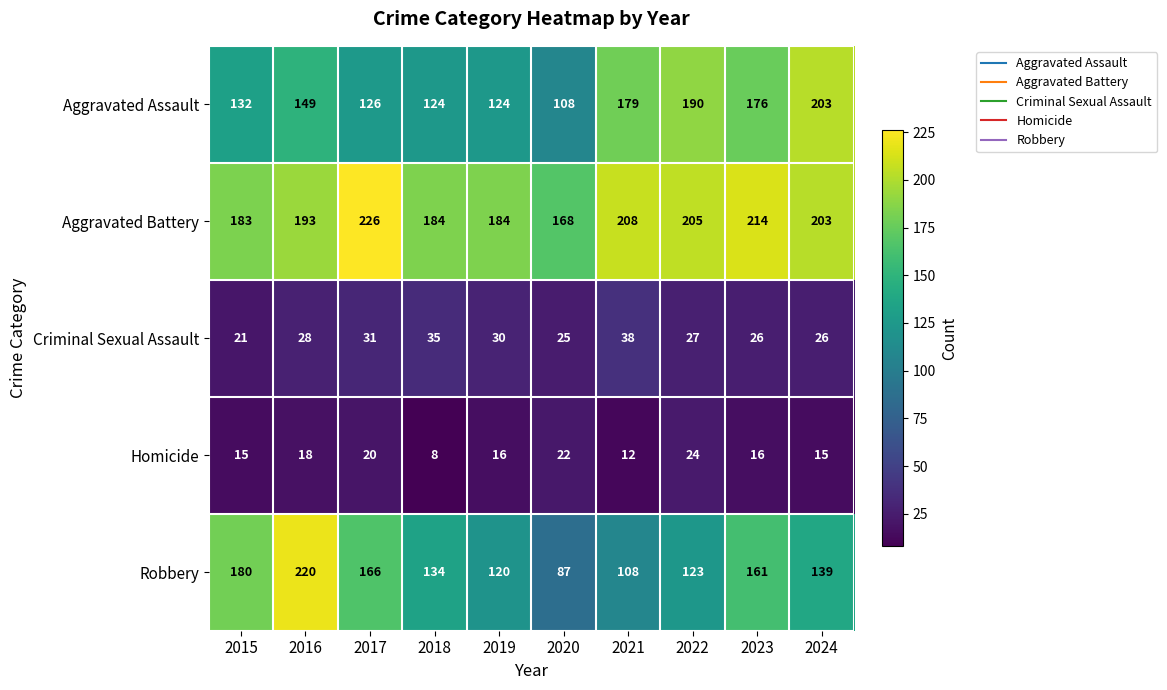

Is the value of Aggravated Battery at 2019 greater than the value of Aggravated Assault at 2020?

Yes